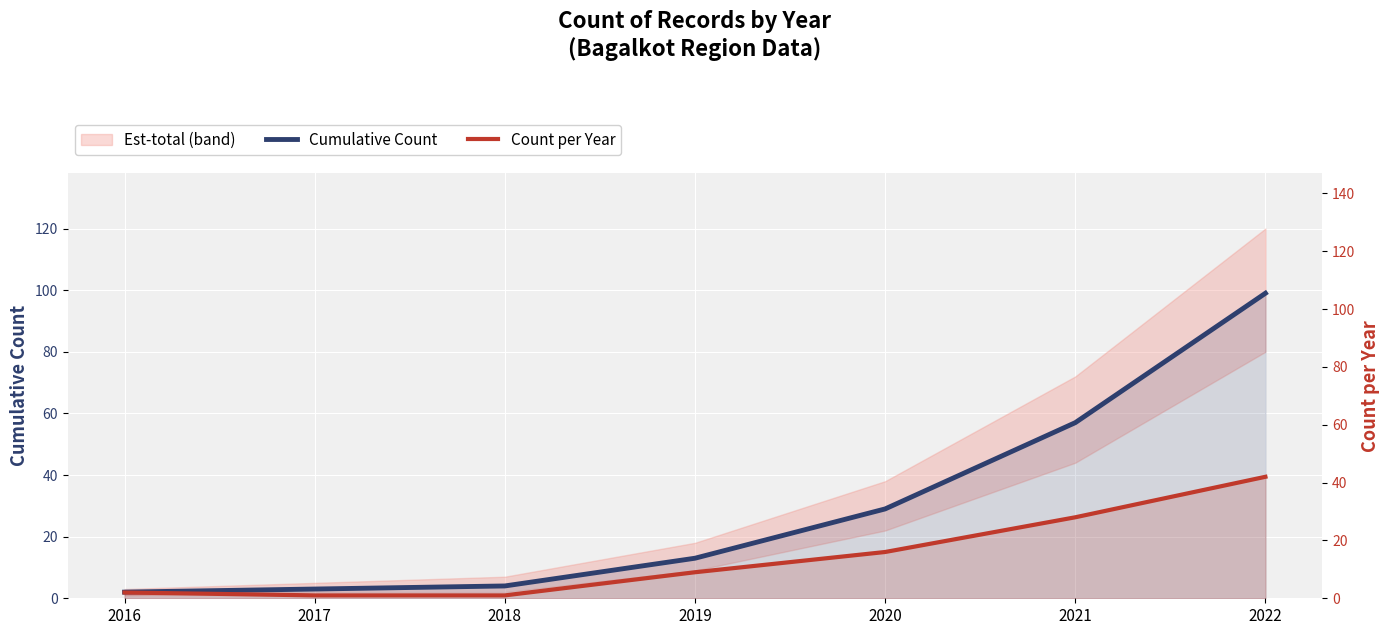

True or false: Count per Year and Cumulative Count cross at least once.

False